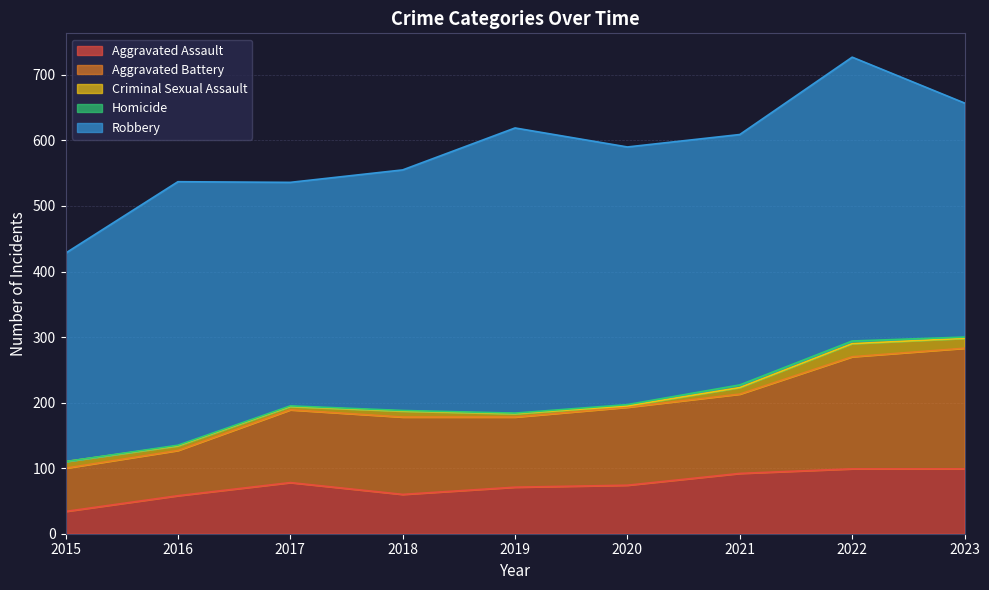

The Criminal Sexual Assault series shows 2 at 2020. True or false?

True